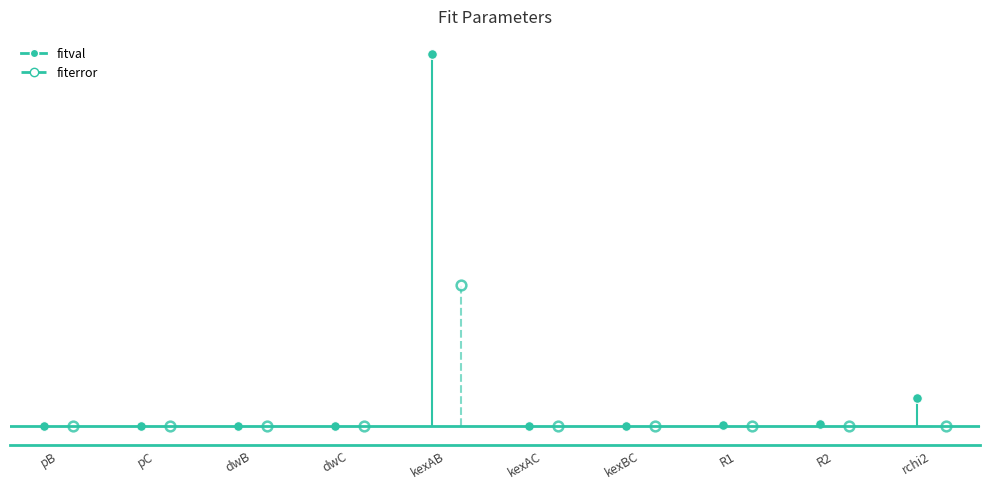

How many values in fitval are above zero?

5